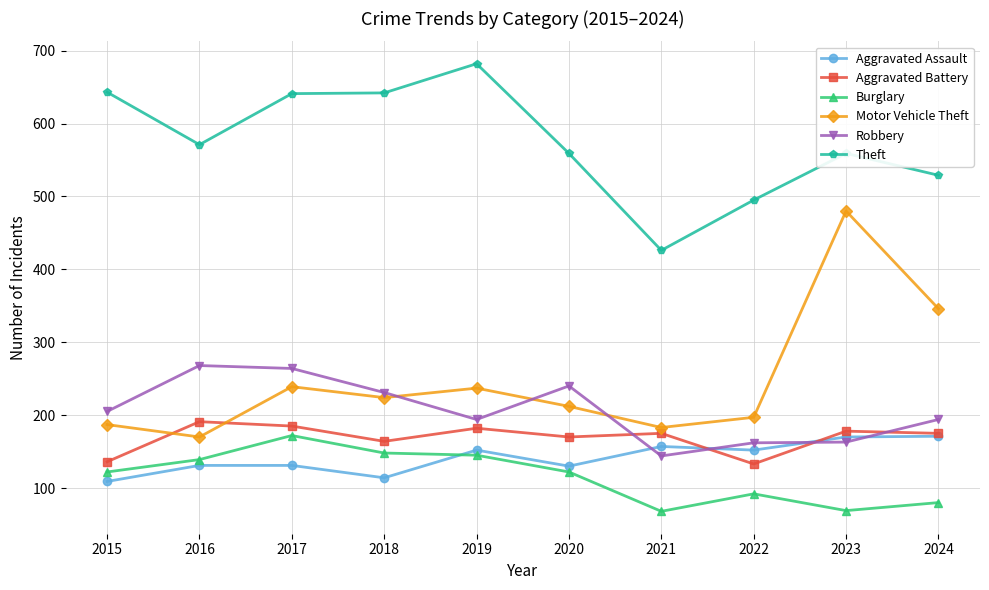

True or false: Burglary and Motor Vehicle Theft cross at least once.

False